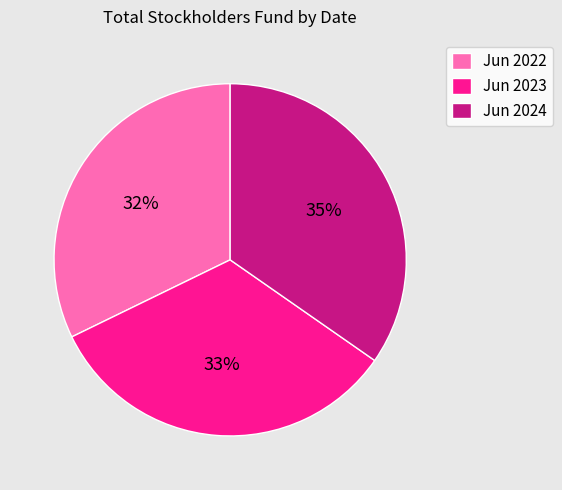

How many segments does this pie chart have?

3